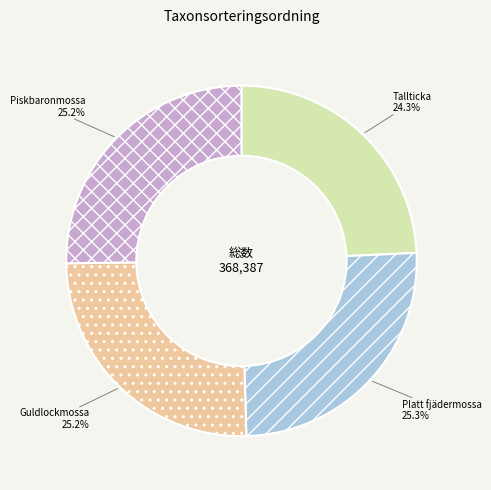

Is there any slice that represents more than half of the pie?

No